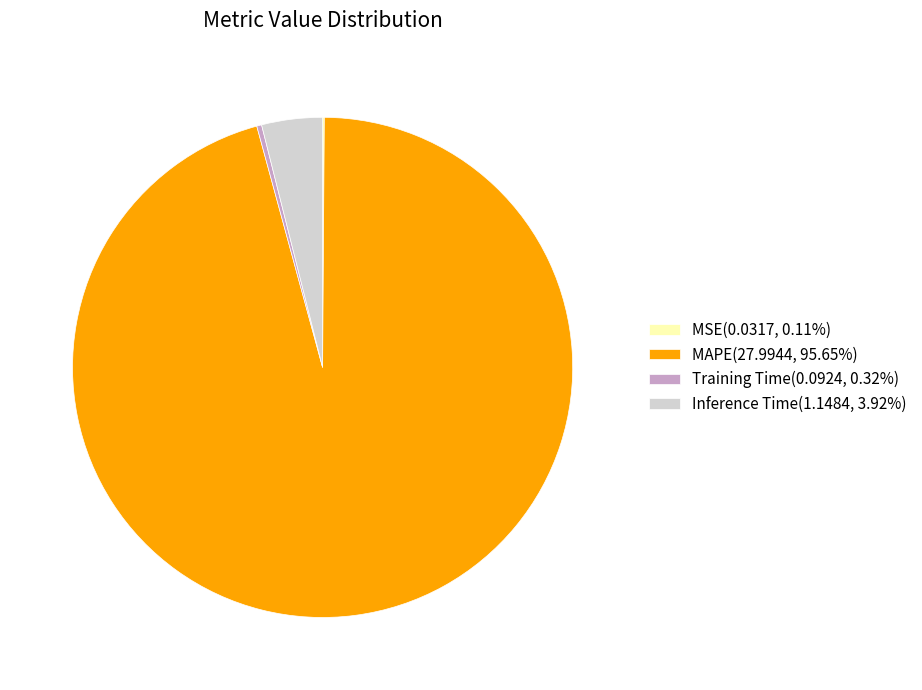

Is MAPE(27.9944, 95.65%) the majority of the pie?

Yes